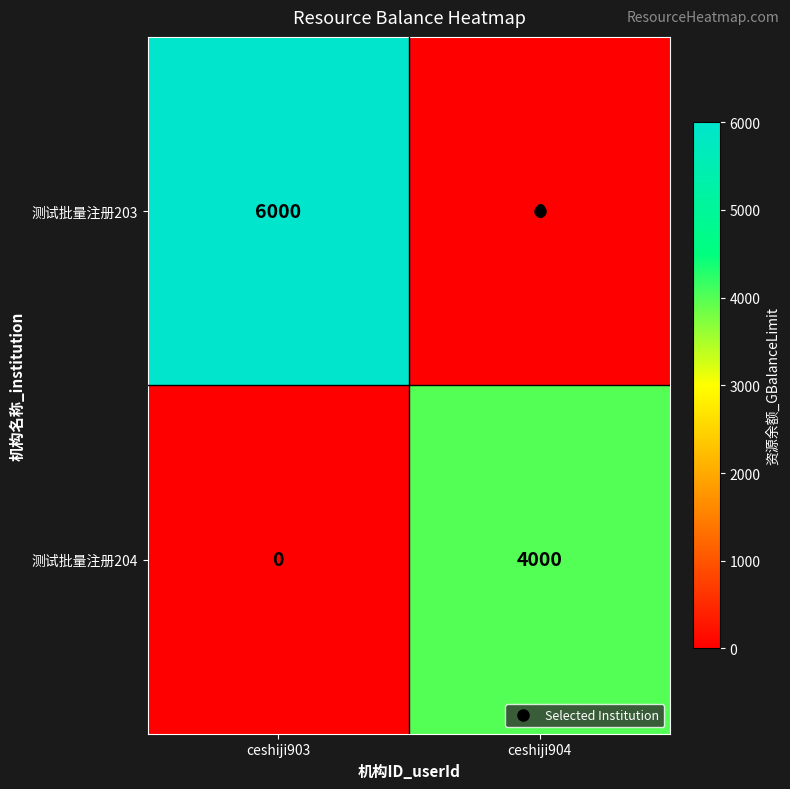

Which series has the largest total across all categories?

测试批量注册203